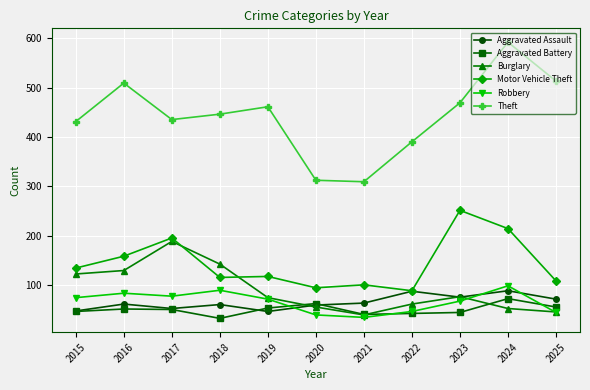

What is the value of the Theft point at the 3rd from the left?

435